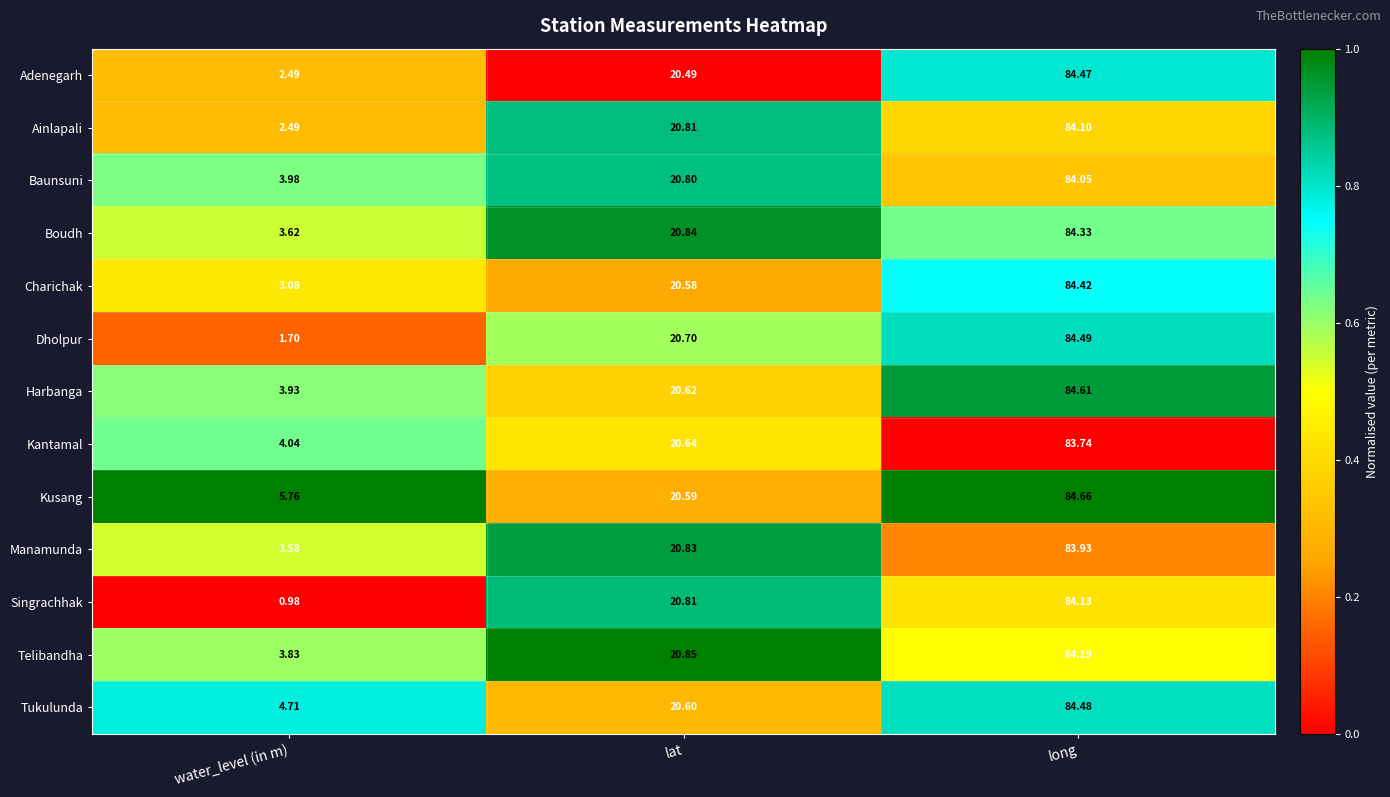

At which category does the chart reach its peak across all series?

long